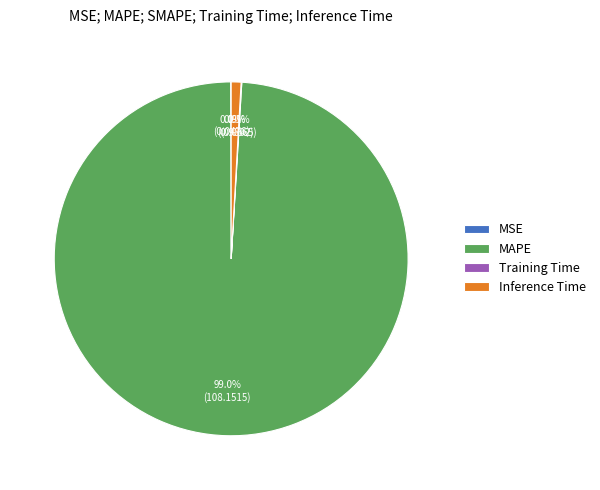

Does any single category account for the majority?

Yes